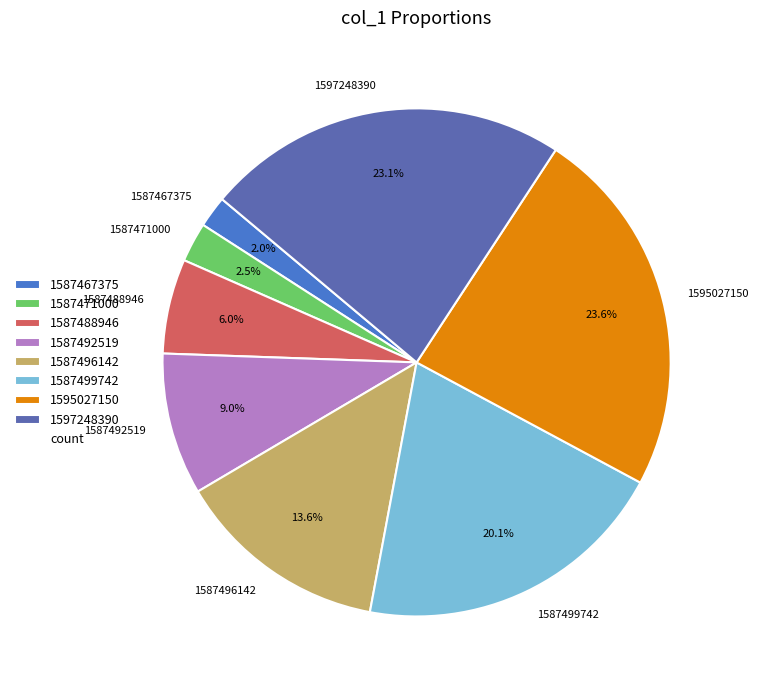

Does any single category account for the majority?

No